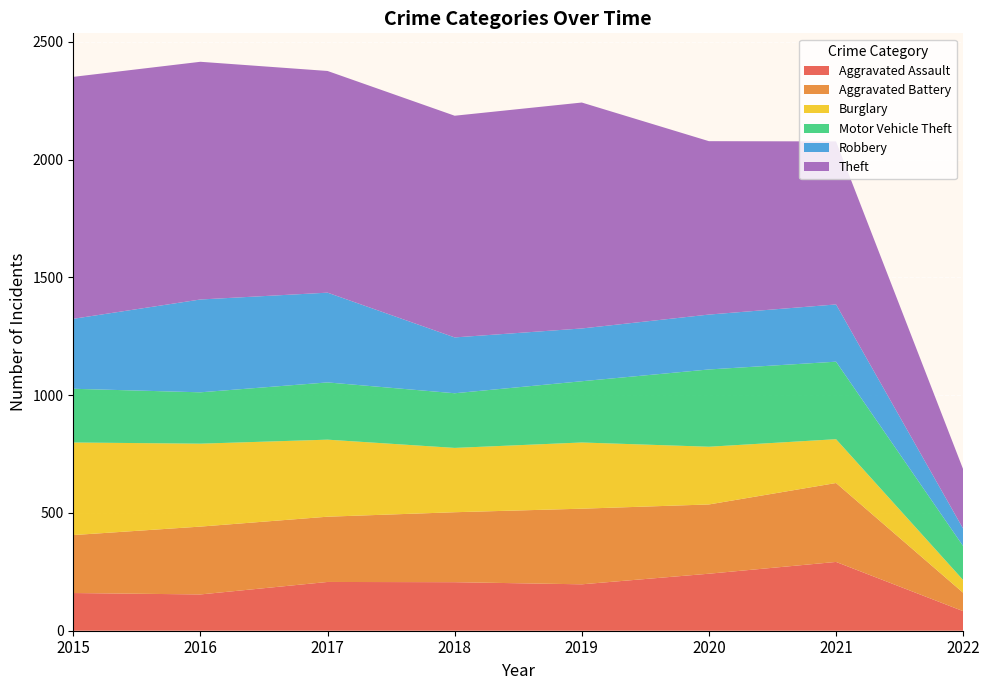

Reading right to left, transcribe all the data shown in this chart.

Aggravated Assault: 83	292	242	197	206	207	154	160
Aggravated Battery: 78	335	294	321	297	277	288	246
Burglary: 54	186	245	281	273	327	352	393
Motor Vehicle Theft: 144	329	328	260	232	243	218	228
Robbery: 74	243	233	224	237	381	394	297
Theft: 252	692	736	959	941	941	1009	1027